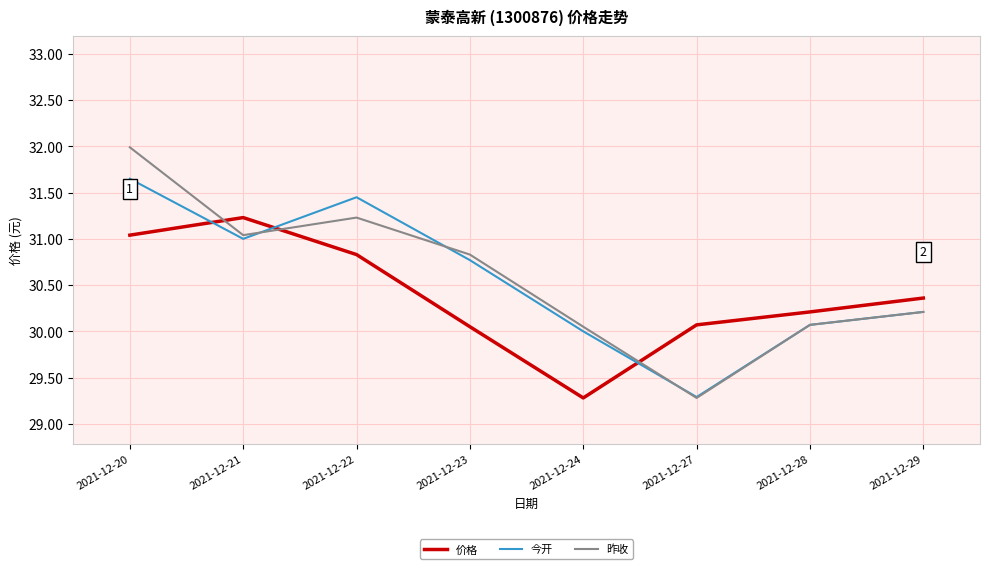

True or false: 价格 has a value of 30.1 at 2021-12-27.

True